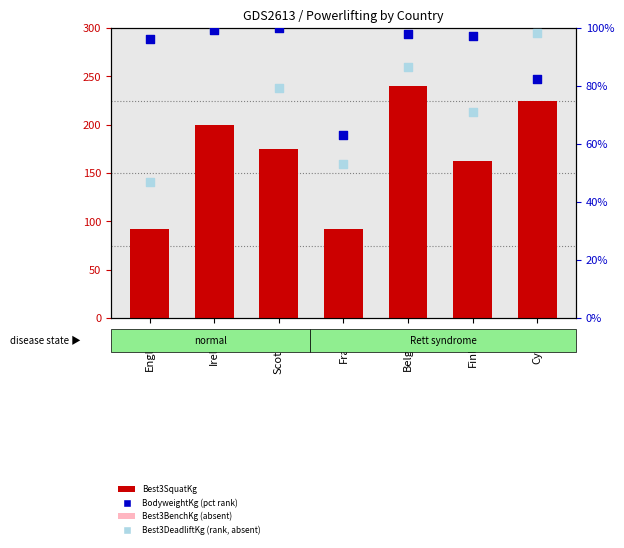

What is the total value across all series at Scotland?

466.8